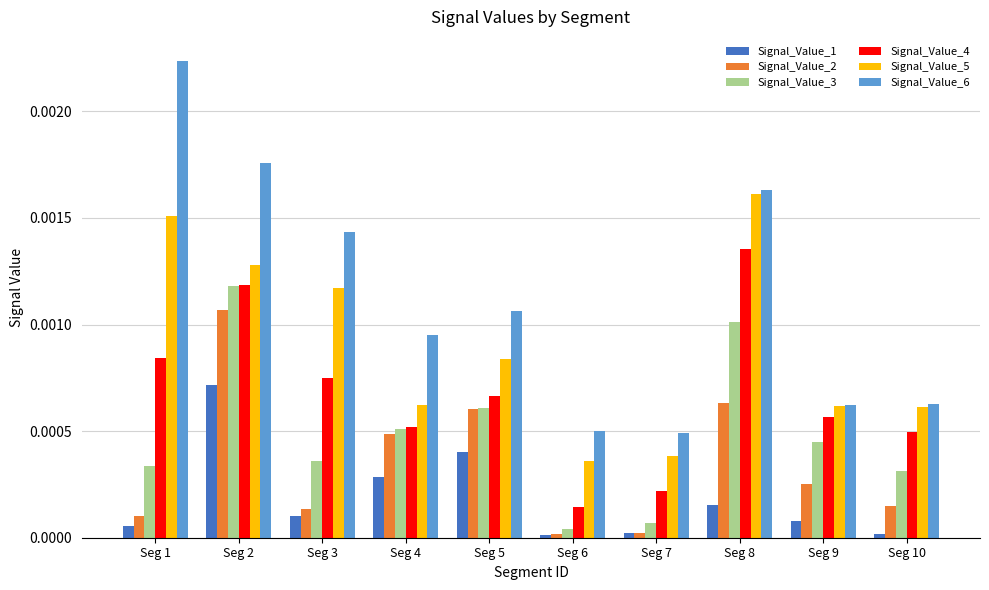

How many groups of bars are there?

10